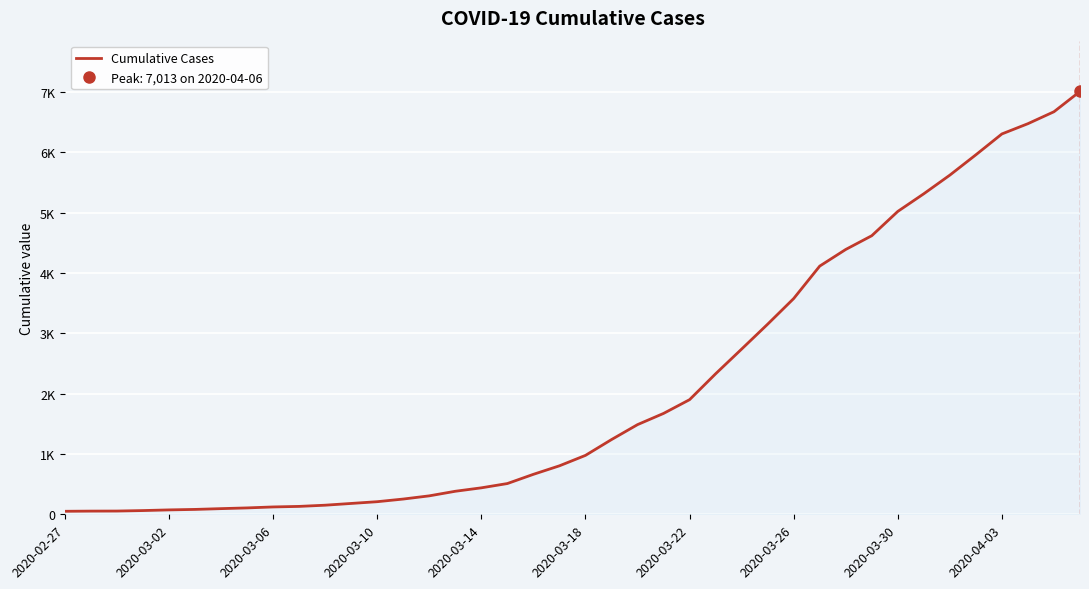

What is the minimum value shown in the chart?

50